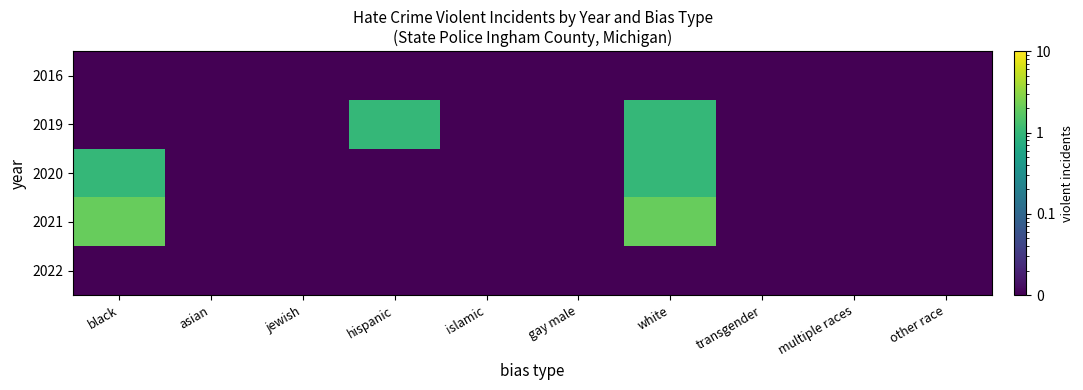

Reading left to right, transcribe all the data shown in this chart.

2016: black=0.0	asian=0.0	jewish=0.0	hispanic=0.0	islamic=0.0	gay male=0.0	white=0.0	transgender=0.0	multiple races=0.0	other race=0.0
2019: black=0.0	asian=0.0	jewish=0.0	hispanic=1.0	islamic=0.0	gay male=0.0	white=1.0	transgender=0.0	multiple races=0.0	other race=0.0
2020: black=1.0	asian=0.0	jewish=0.0	hispanic=0.0	islamic=0.0	gay male=0.0	white=1.0	transgender=0.0	multiple races=0.0	other race=0.0
2021: black=2.0	asian=0.0	jewish=0.0	hispanic=0.0	islamic=0.0	gay male=0.0	white=2.0	transgender=0.0	multiple races=0.0	other race=0.0
2022: black=0.0	asian=0.0	jewish=0.0	hispanic=0.0	islamic=0.0	gay male=0.0	white=0.0	transgender=0.0	multiple races=0.0	other race=0.0